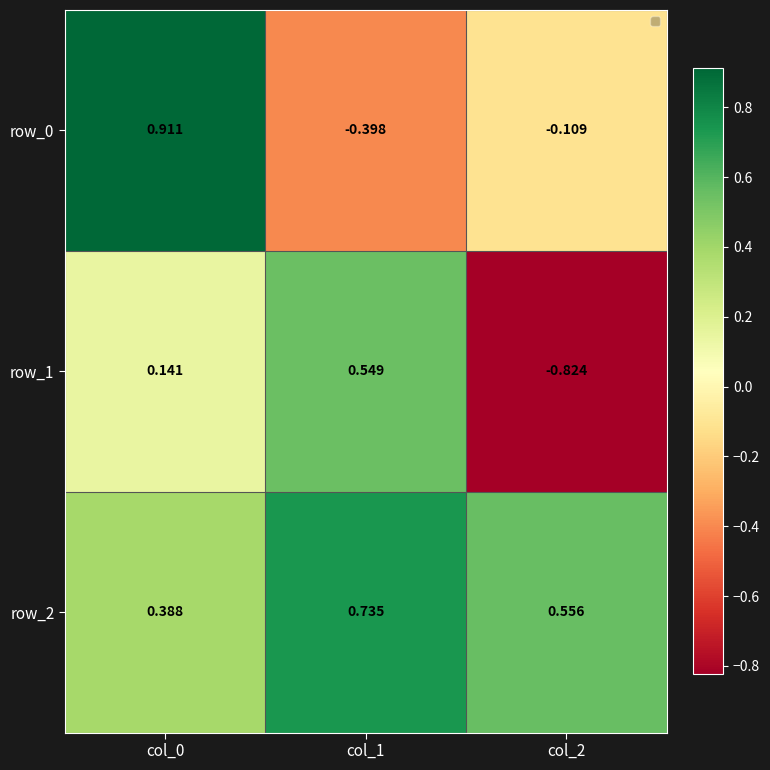

How many values in the row_0 series are below 0?

2